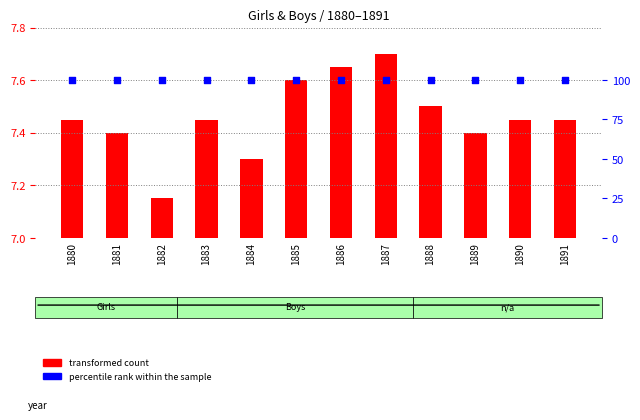

Which series has the widest spread of Y values?

transformed count